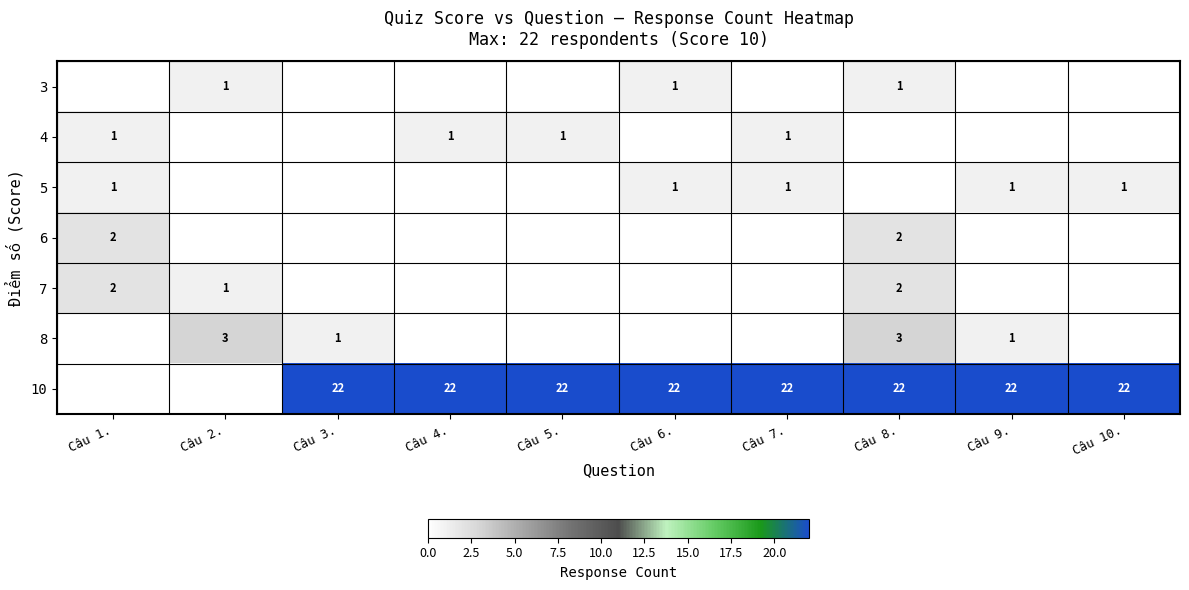

Count the number of categories in the chart.

10